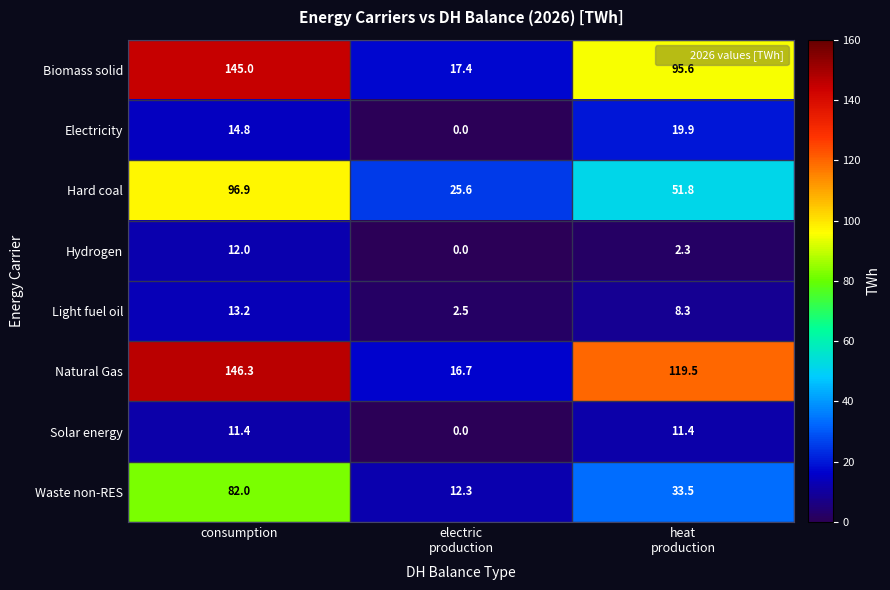

What is the total value across all series at electric
production?

74.5